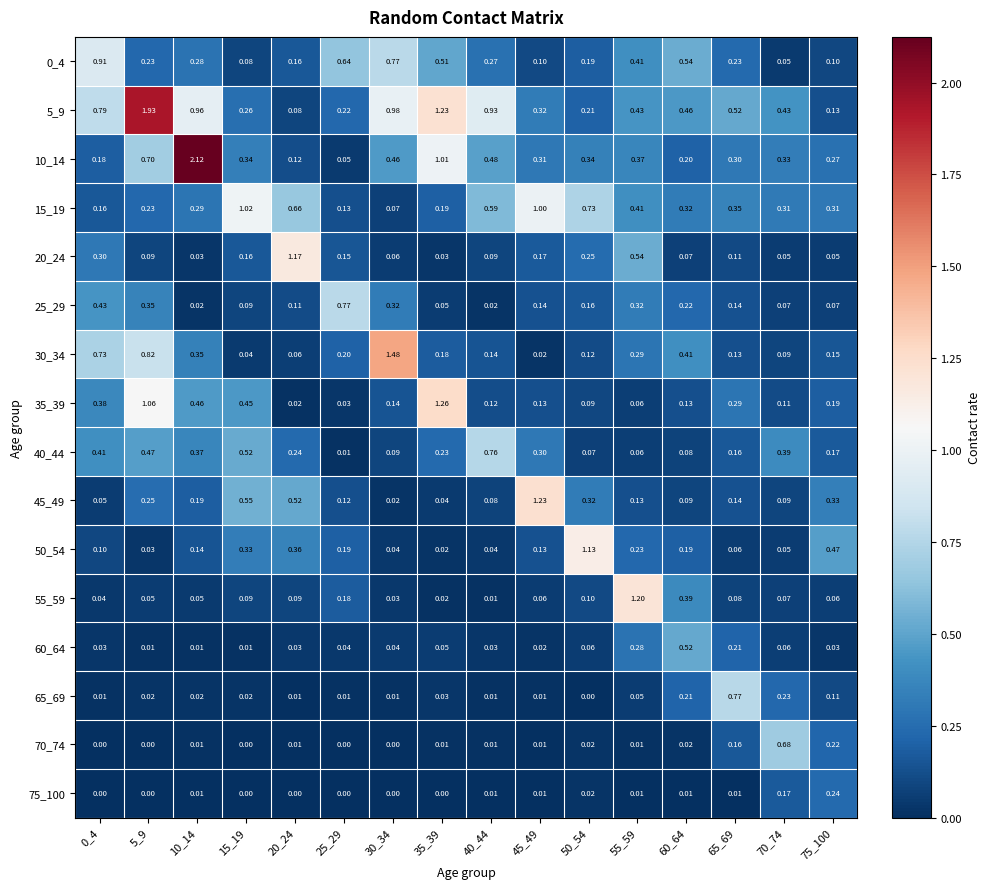

Is the value of 0_4 at 5_9 greater than the value of 35_39 at 25_29?

Yes